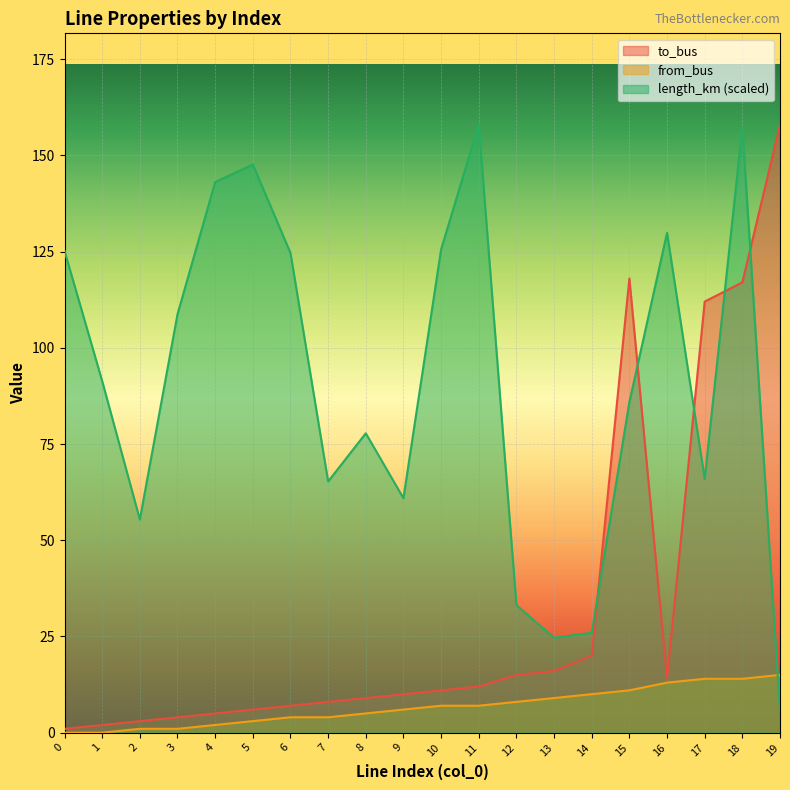

What is the average value of the to_bus series?

32.4